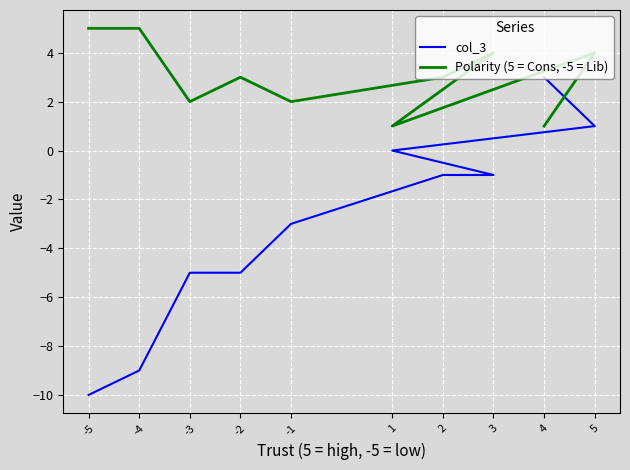

How many Polarity (5 = Cons, -5 = Lib) values are between 2 and 4?

6